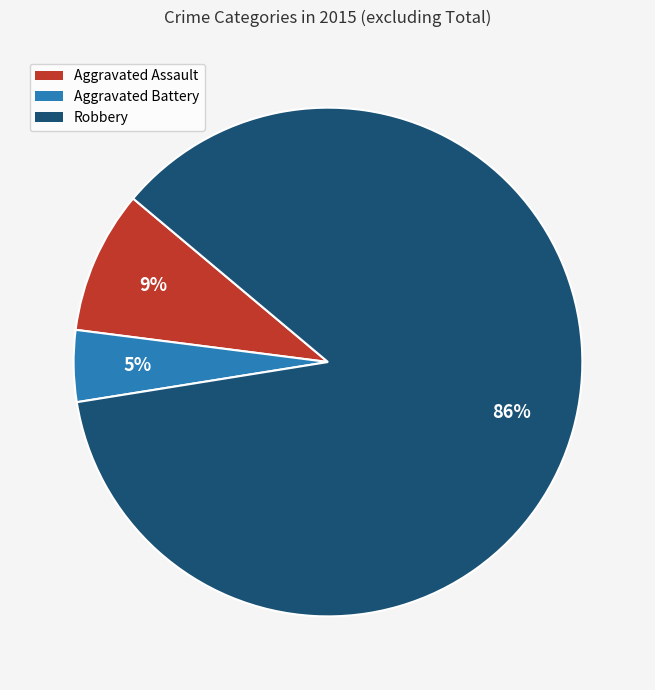

To the nearest percent, what is the average slice percentage?

33%